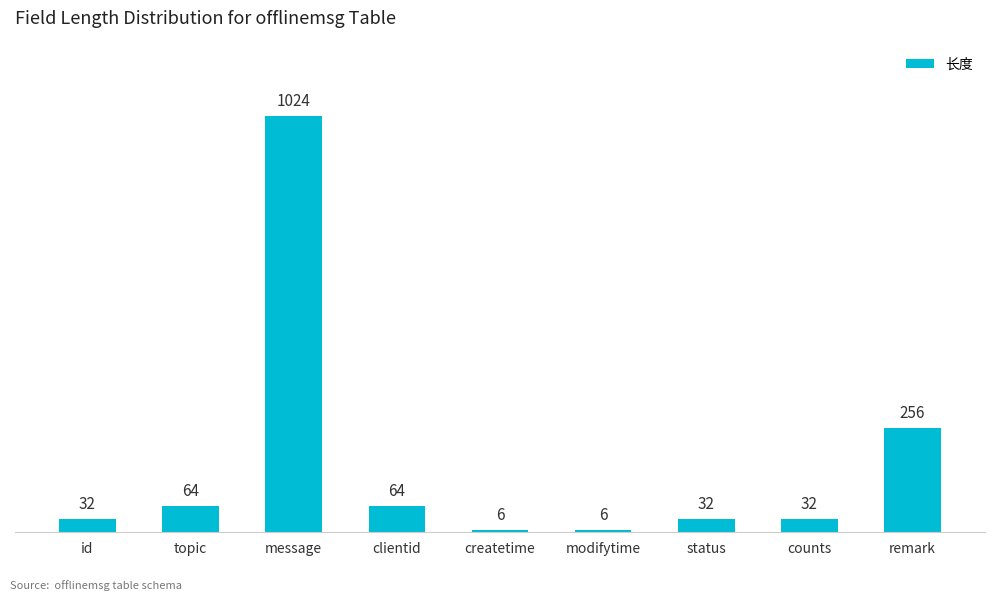

The value at clientid is 103. True or false?

False